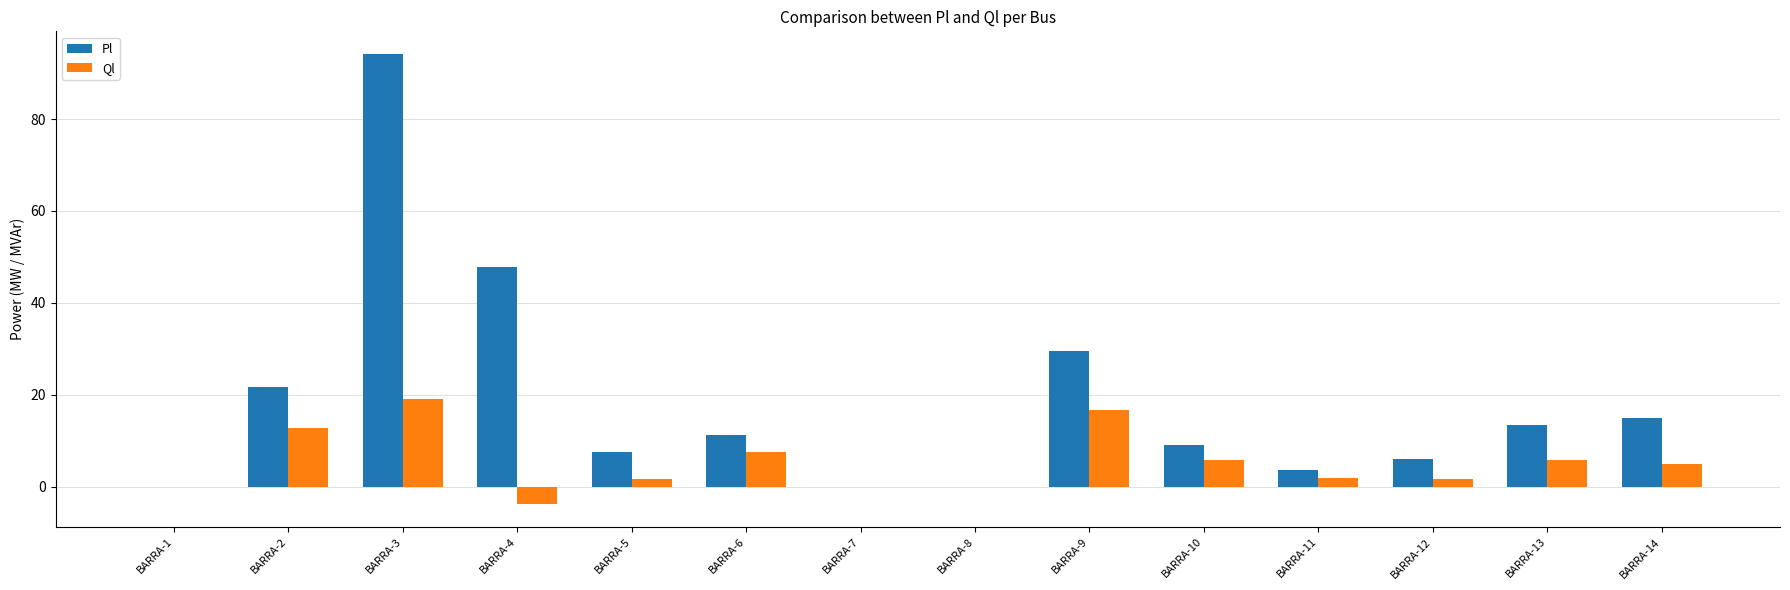

How many categories are shown in the chart?

14